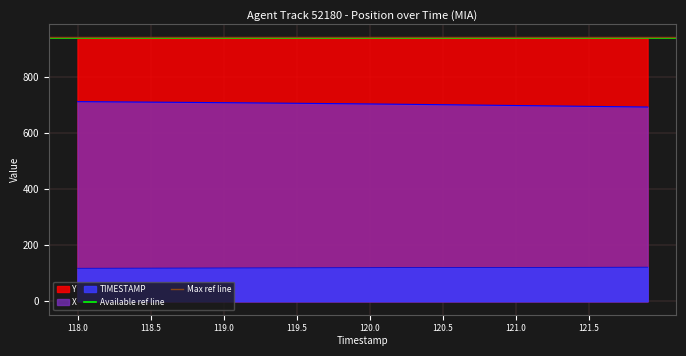

True or false: TIMESTAMP and X intersect in this chart.

False